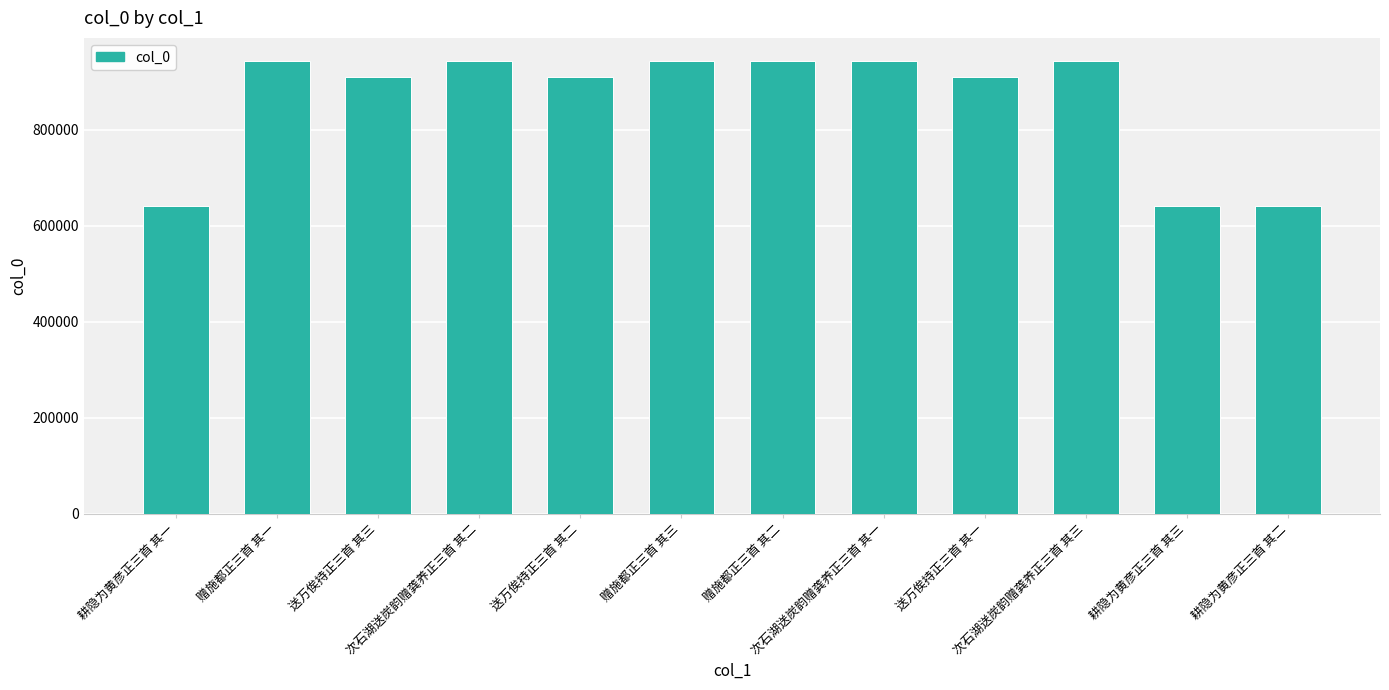

Where does the data first go above 942442?

赠施都正三首 其一